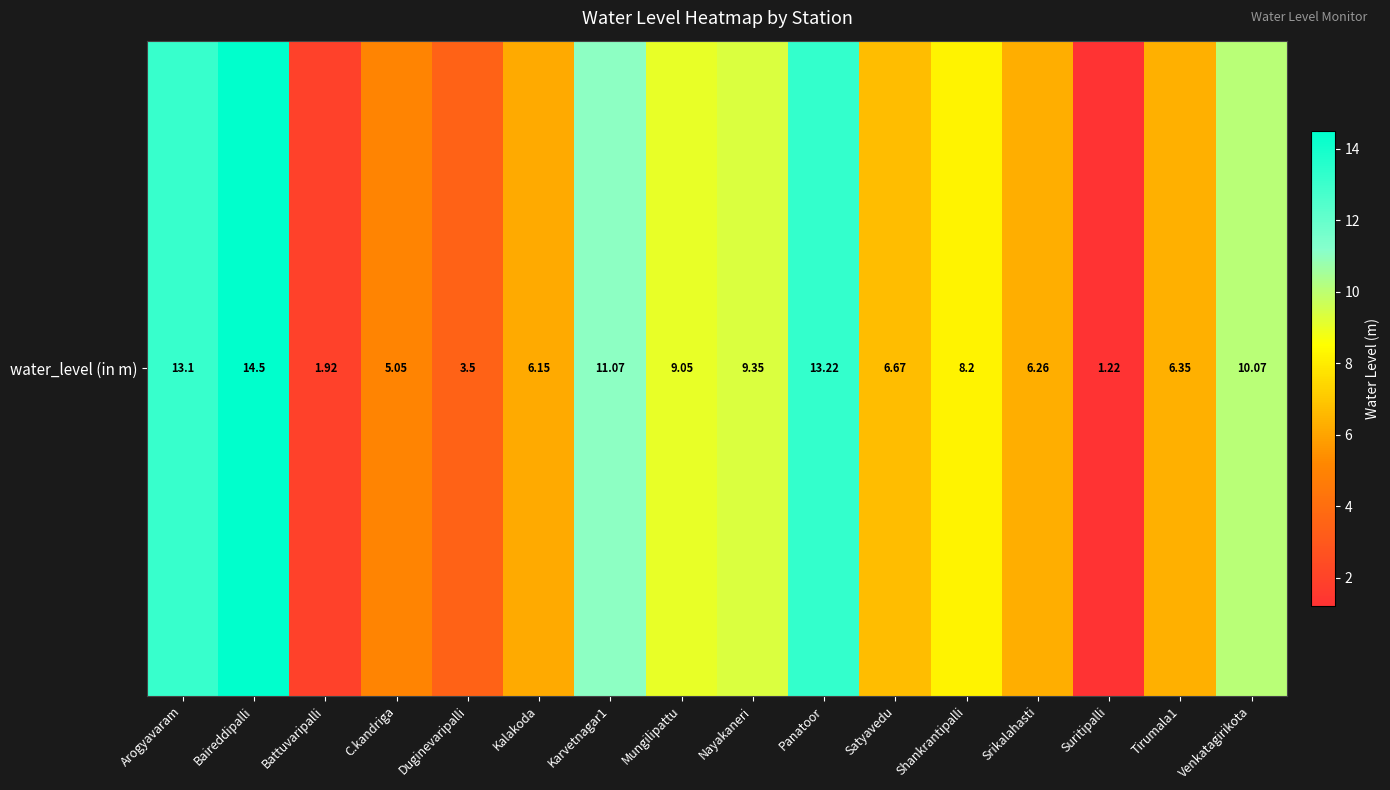

Reading right to left, what are all the values shown in this chart?

10.1	6.3	1.2	6.3	8.2	6.7	13.2	9.3	9.1	11.1	6.2	3.5	5.0	1.9	14.5	13.1